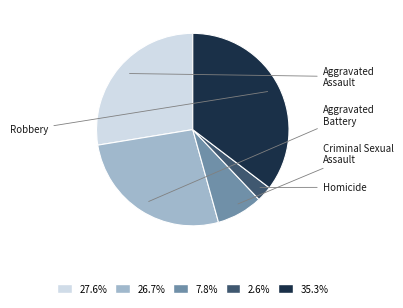

To the nearest percent, what portion does Robbery represent?

35%